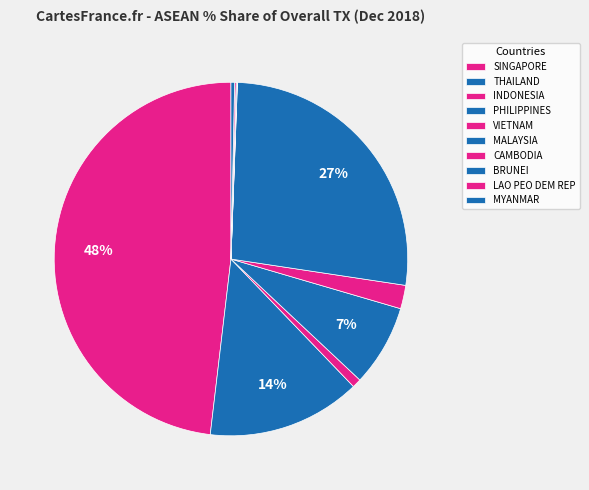

Which slice is the largest?

SINGAPORE